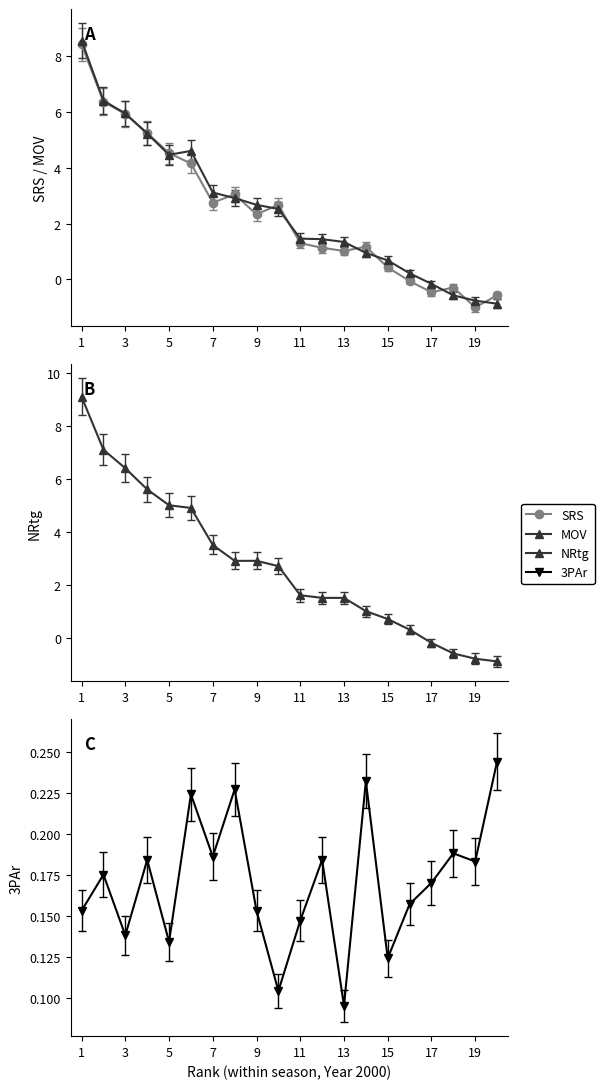

How many values in the NRtg series are below 2?

10